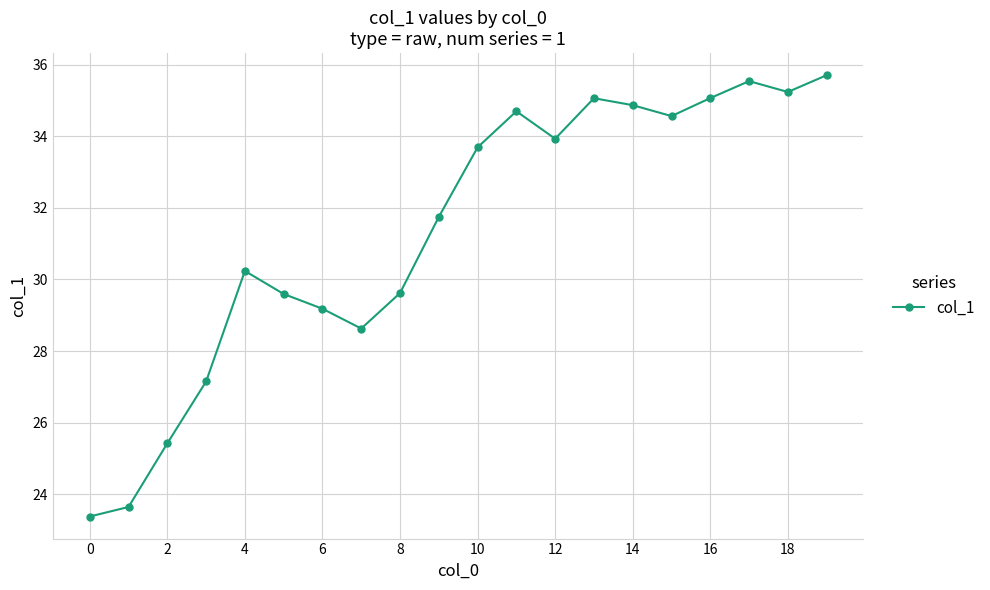

Reading left to right, list all the values displayed in this chart.

23.4	23.6	25.4	27.1	30.2	29.6	29.2	28.6	29.6	31.7	33.7	34.7	33.9	35.1	34.9	34.6	35.1	35.5	35.2	35.7